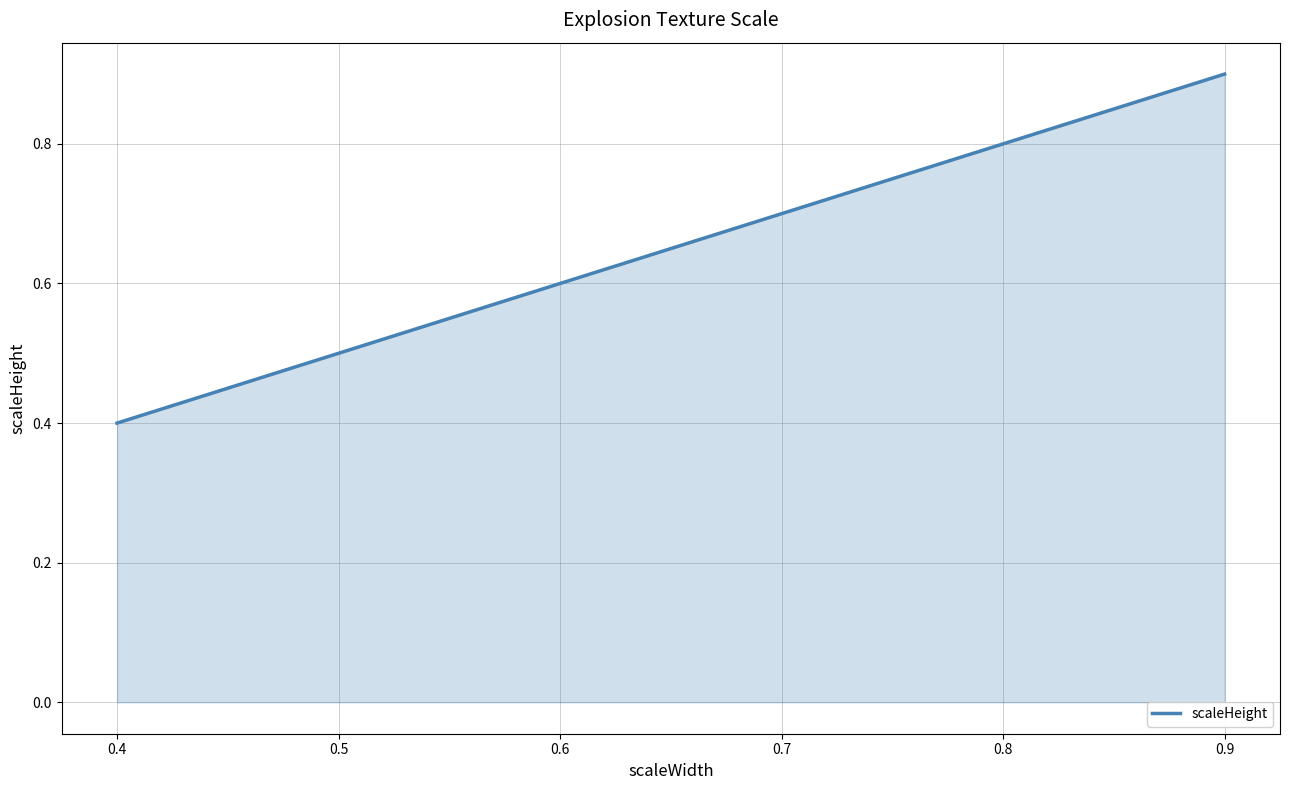

What is the sum of the values at 0.8 and 0.5?

1.3